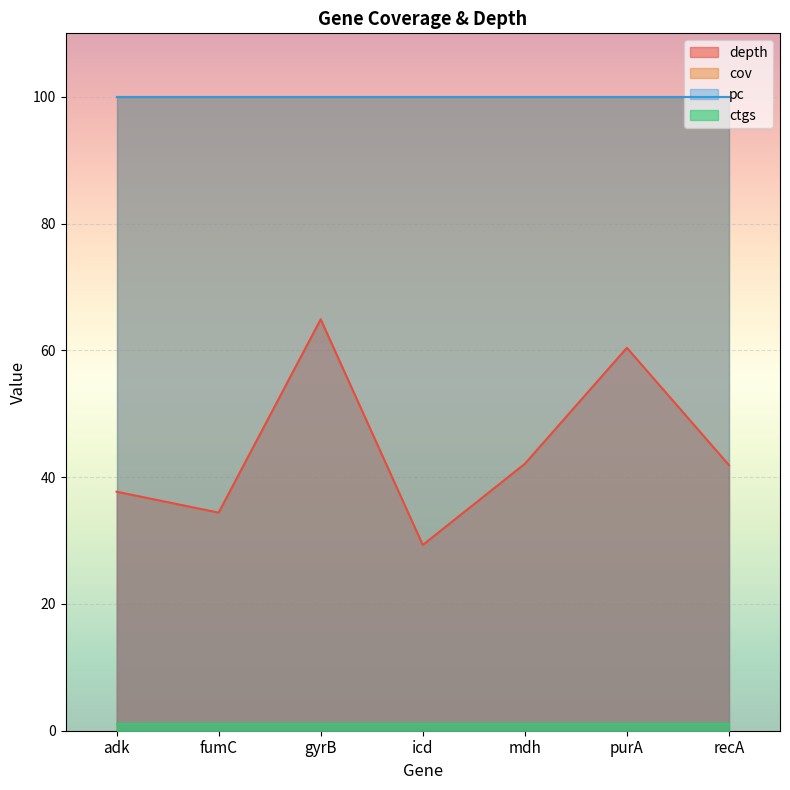

Is it true that cov equals 28.2 at mdh?

False